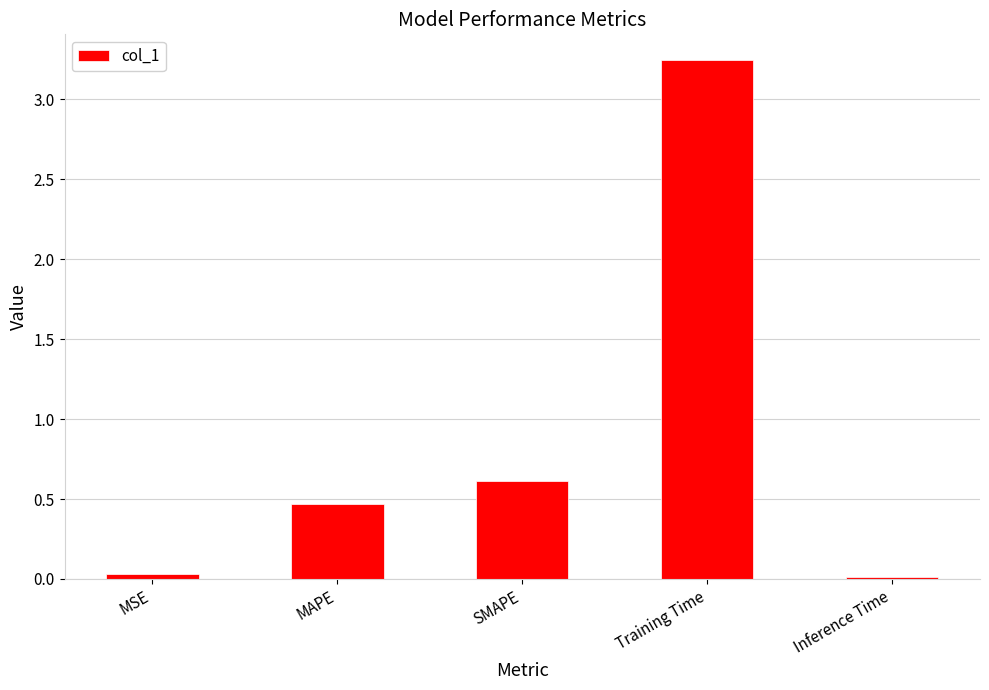

What is the change in value from MAPE to SMAPE?

+0.1